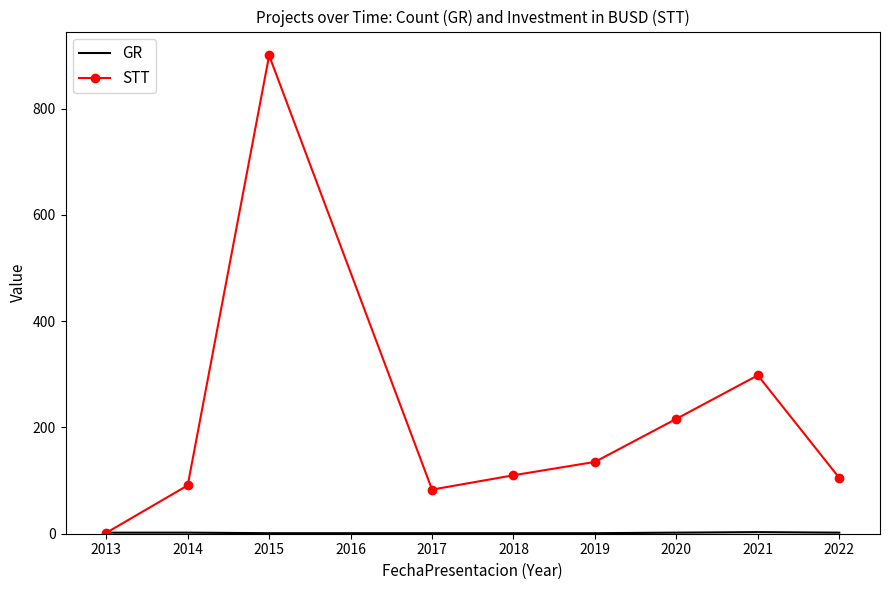

Is it true that STT equals 216.2 at 2020?

True